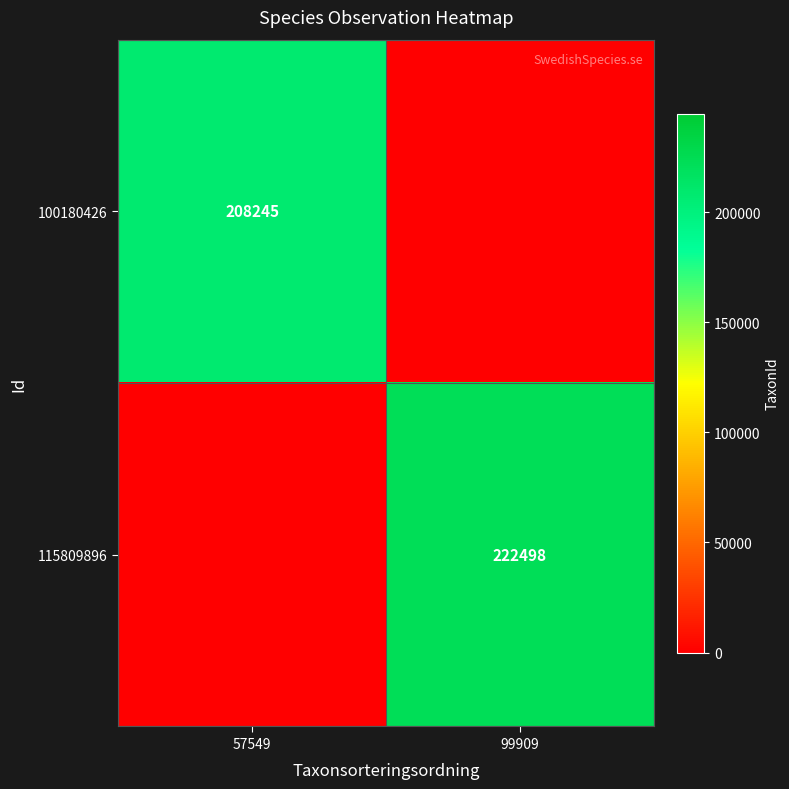

The value of 115809896 at 99909 is 222498. True or false?

True